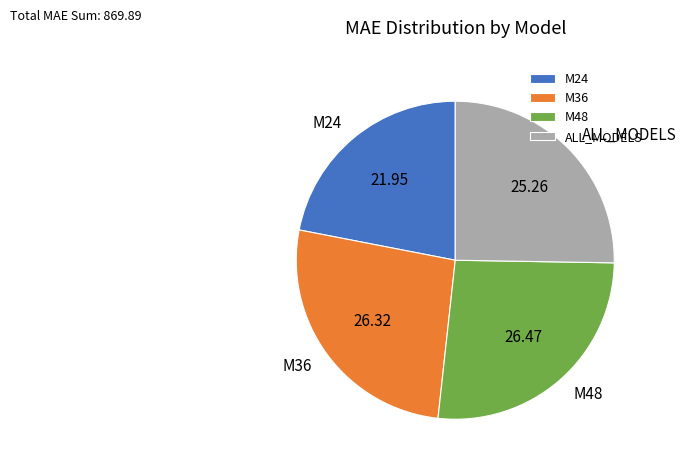

Between ALL_MODELS and M48, which is larger?

M48